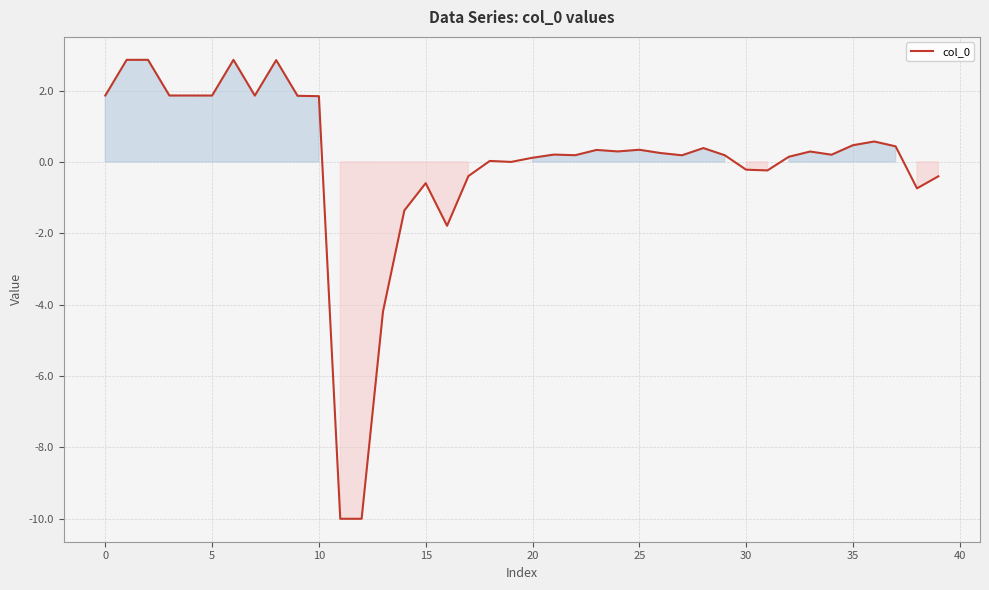

What is the sum of all values?

-0.9